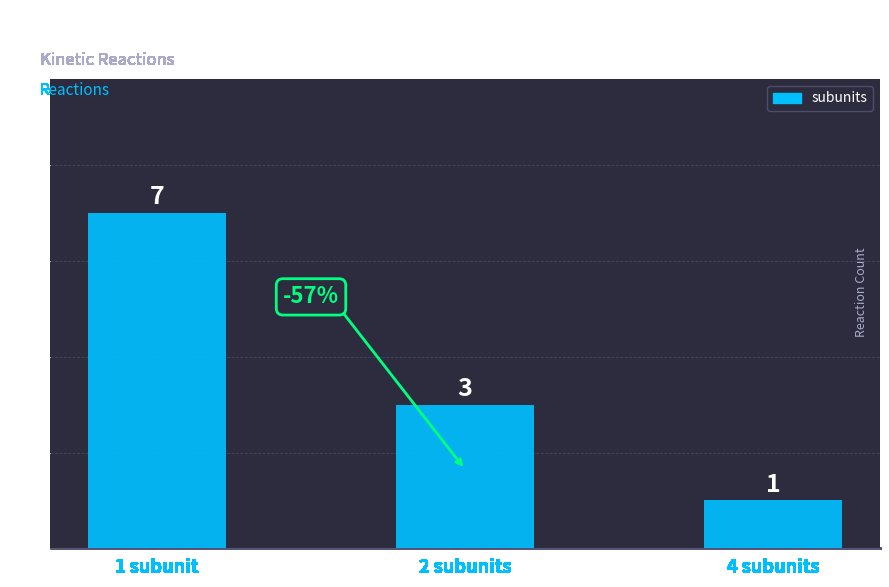

List the labels in order of value, largest first.

1 subunit, 2 subunits, 4 subunits